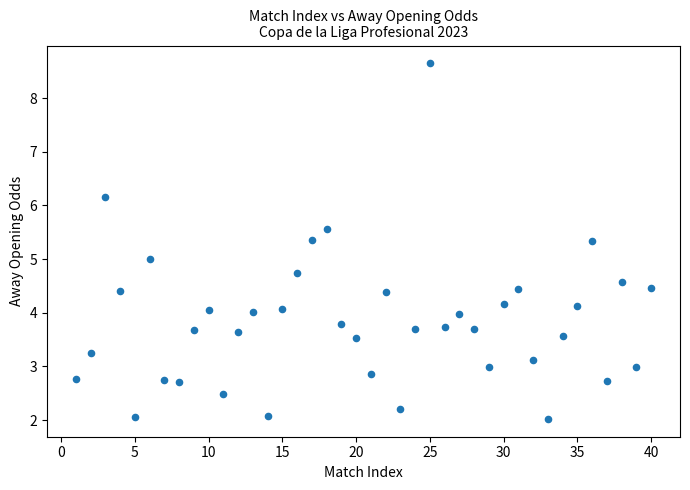

What is the range of Y values (max minus min)?

6.6